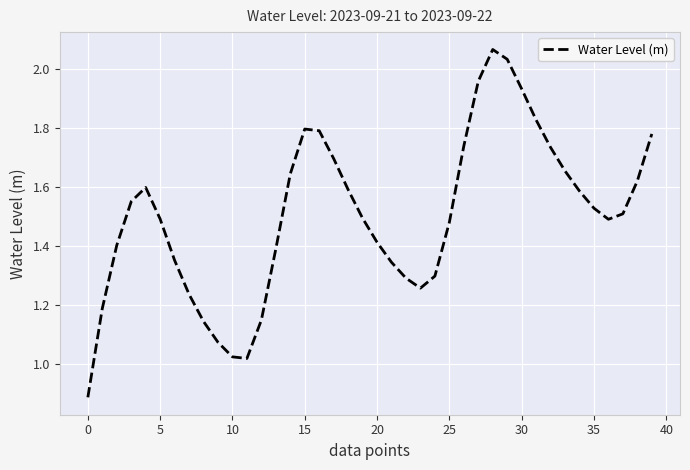

What is the minimum value shown in the chart?

0.9